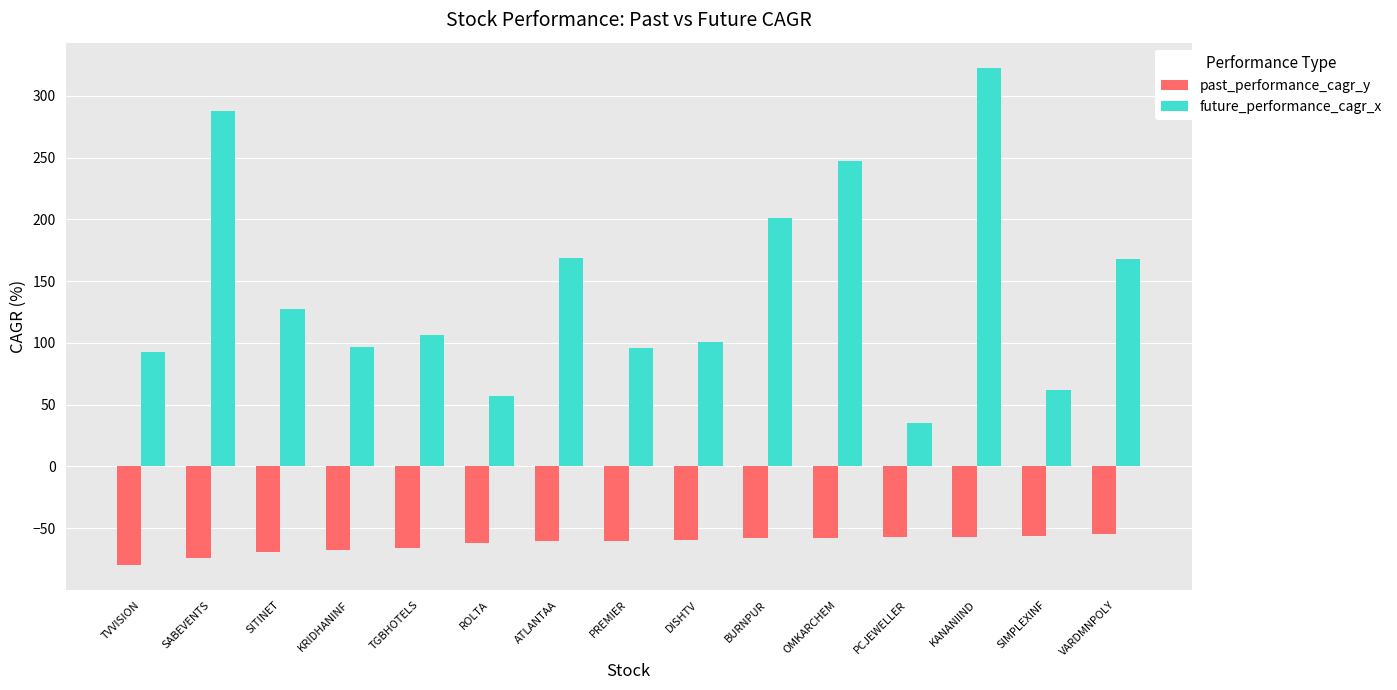

How many series are shown in this chart?

2